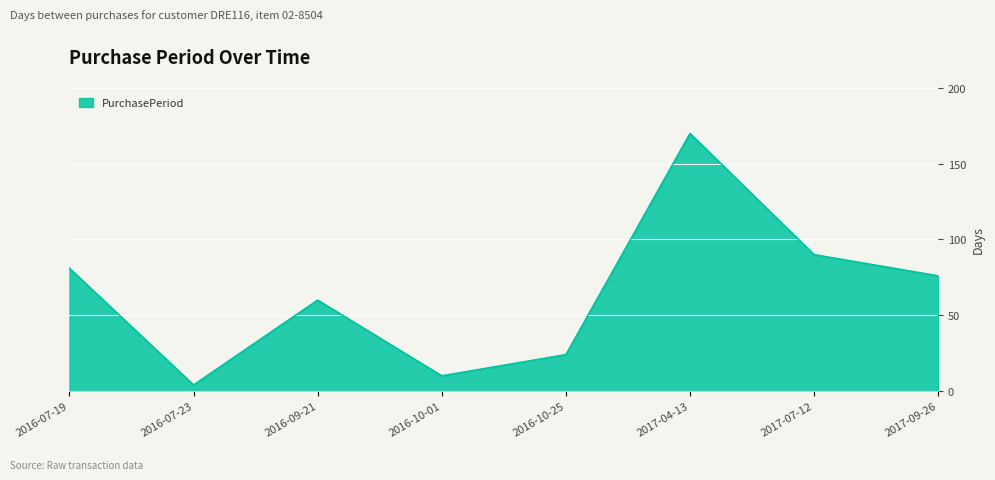

At which category does the data reach its first local valley?

2016-07-23